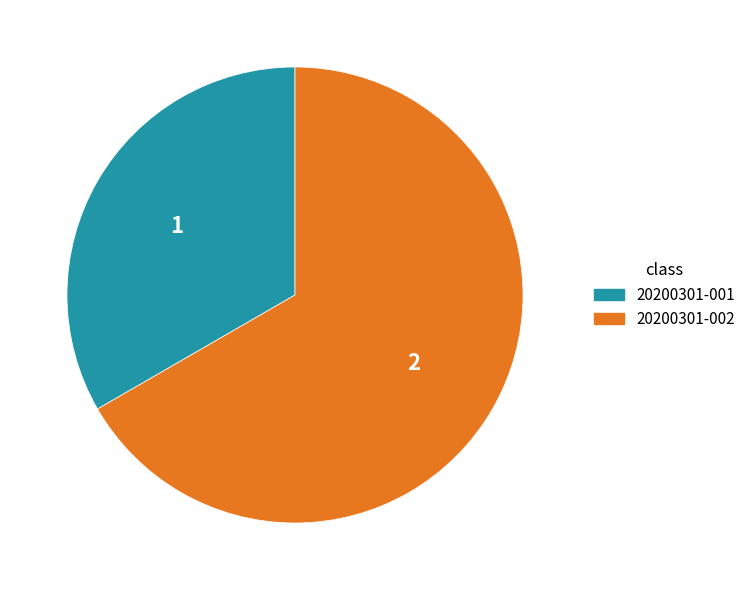

Combined, do 20200301-001 and 20200301-002 account for over 50%?

Yes